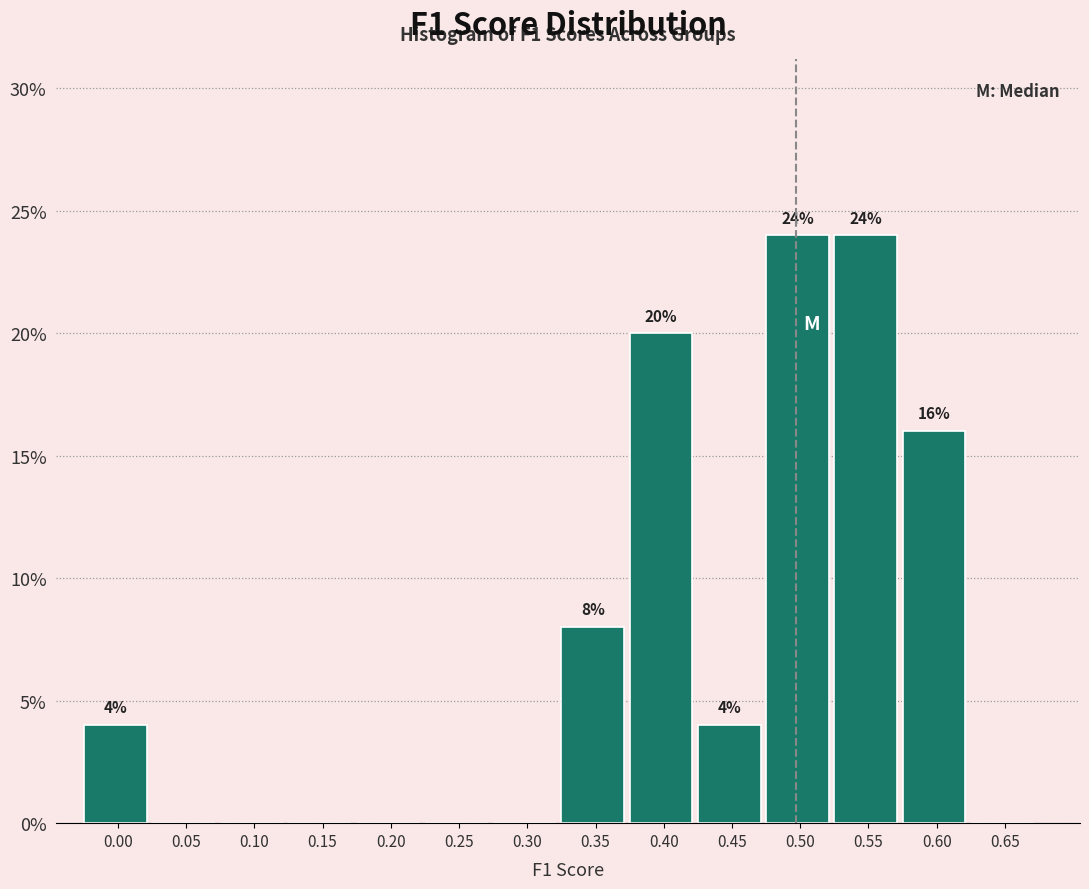

Reading left to right, list all the values displayed in this chart.

0.00=4	0.05=0	0.10=0	0.15=0	0.20=0	0.25=0	0.30=0	0.35=8	0.40=20	0.45=4	0.50=24	0.55=24	0.60=16	0.65=0